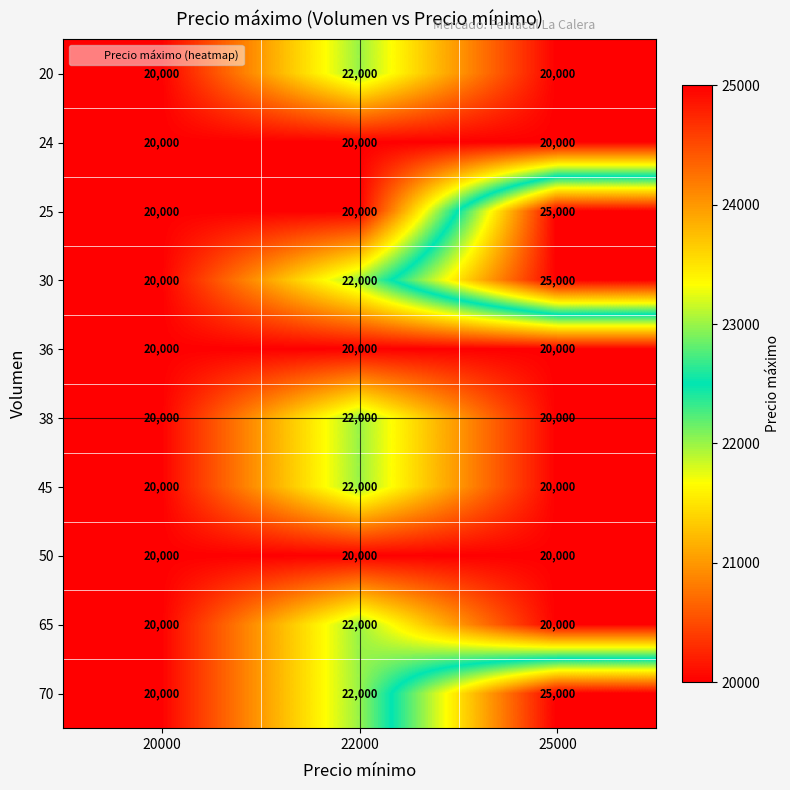

List the labels in order of 30 value, smallest first.

20000, 22000, 25000